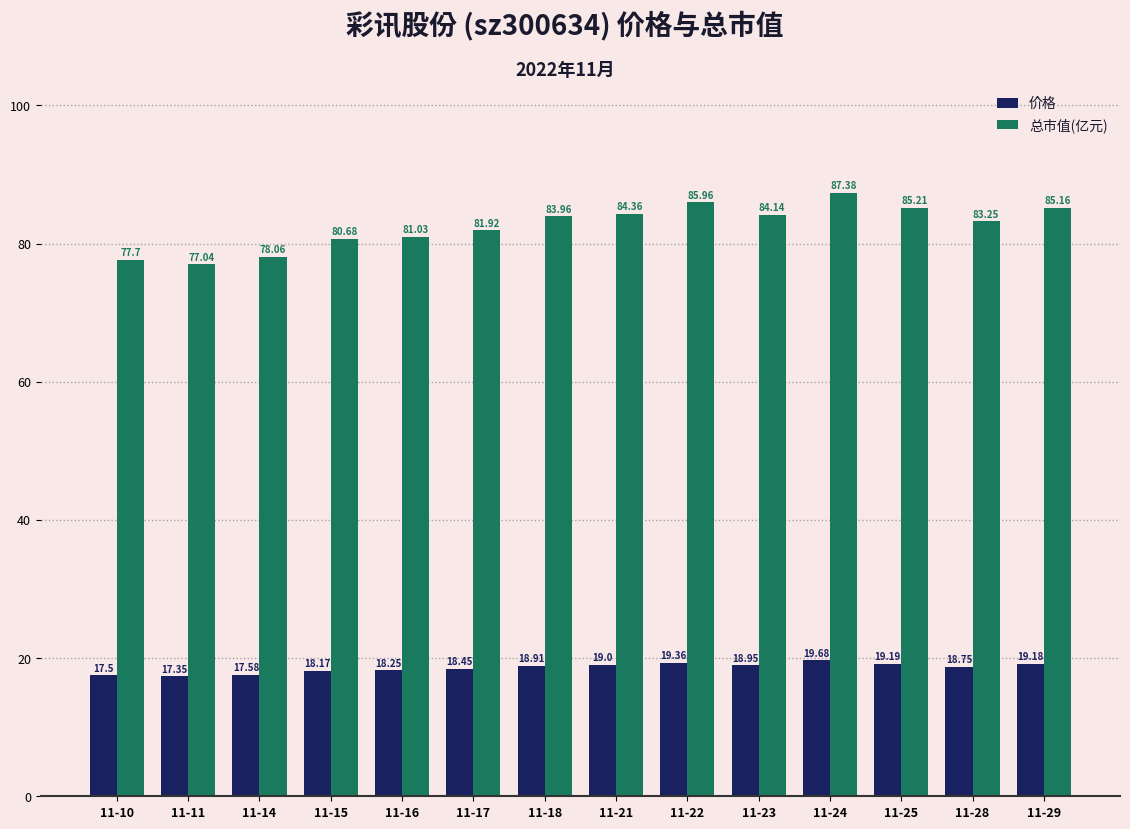

Which series has the widest spread of values?

总市值(亿元)